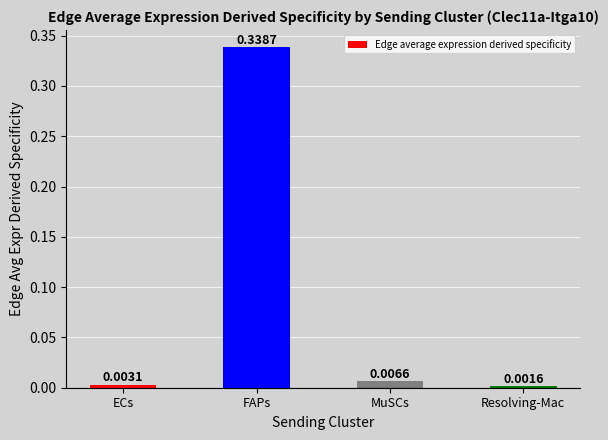

What is the sum of all values?

0.4